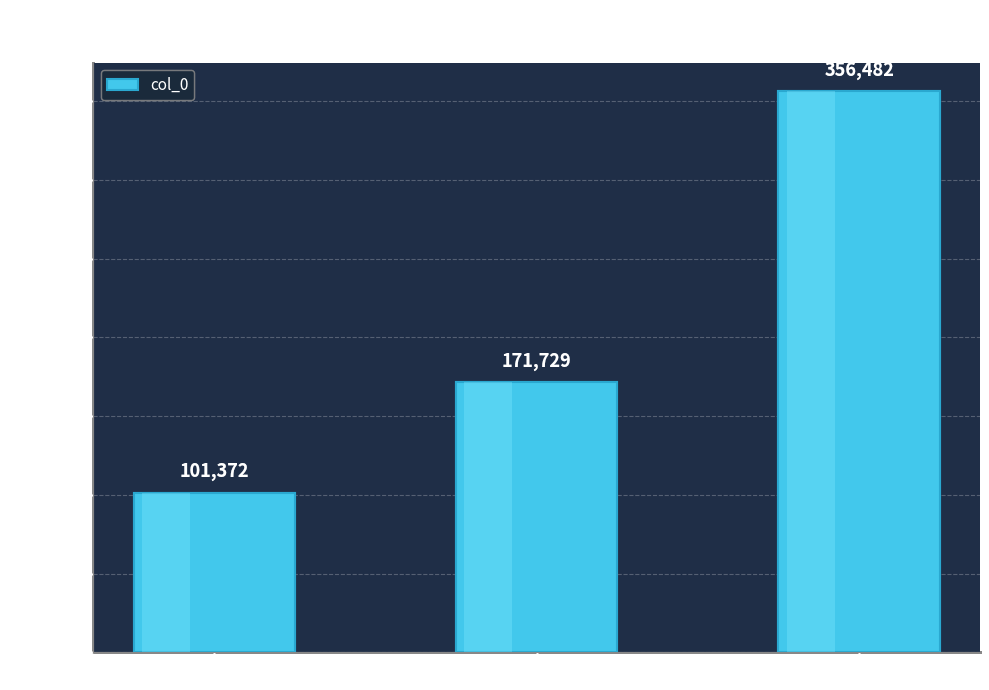

The value at 满庭芳·巷角疏花 is 128050. True or false?

False